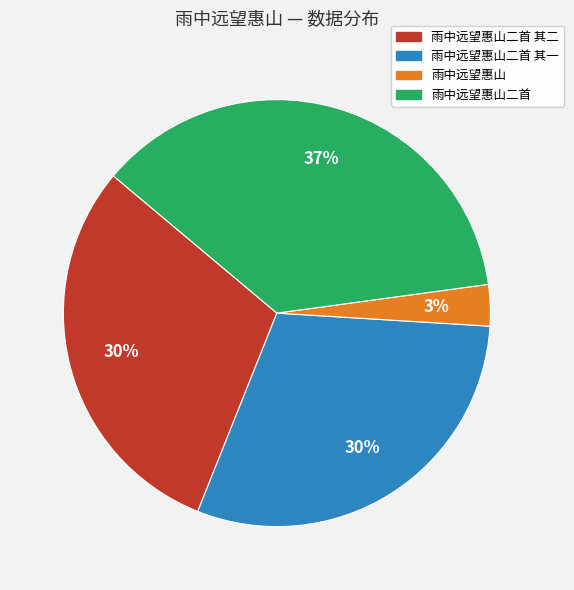

To the nearest percent, what is the average slice percentage?

25%